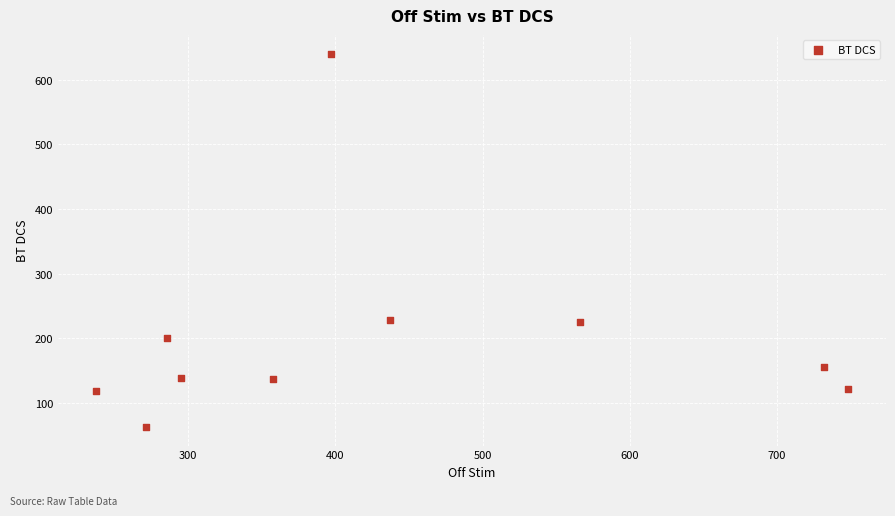

What is the range of Y values (max minus min)?

577.4